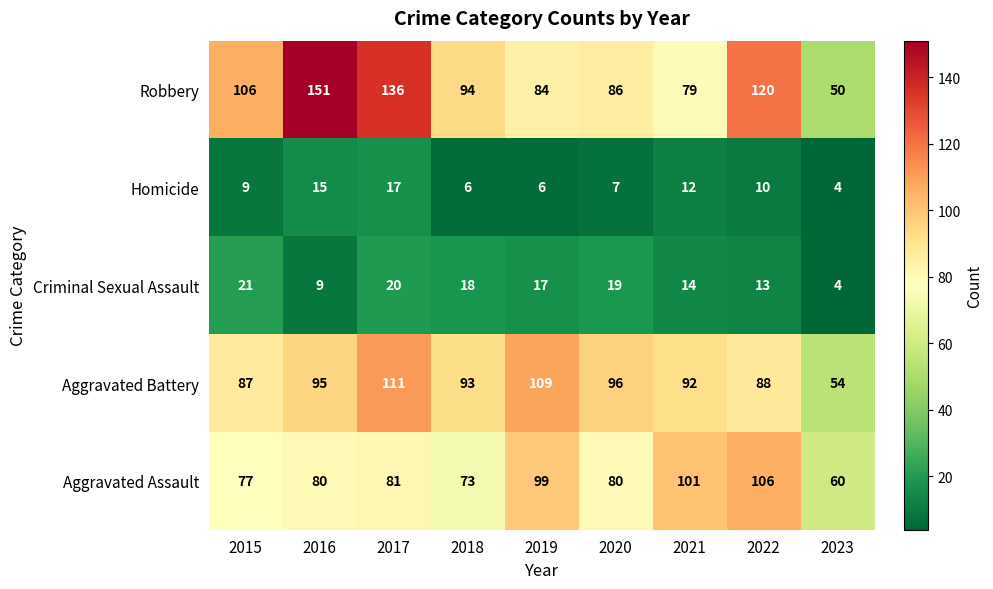

What is the total value across all series at 2017?

365